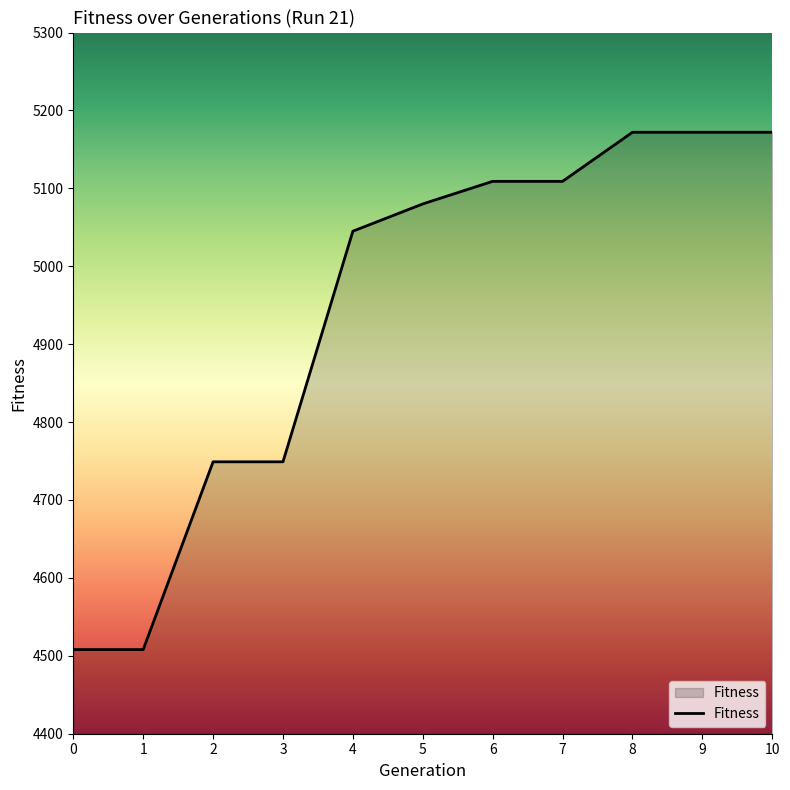

Is it true that the value at 2 is 7120?

False